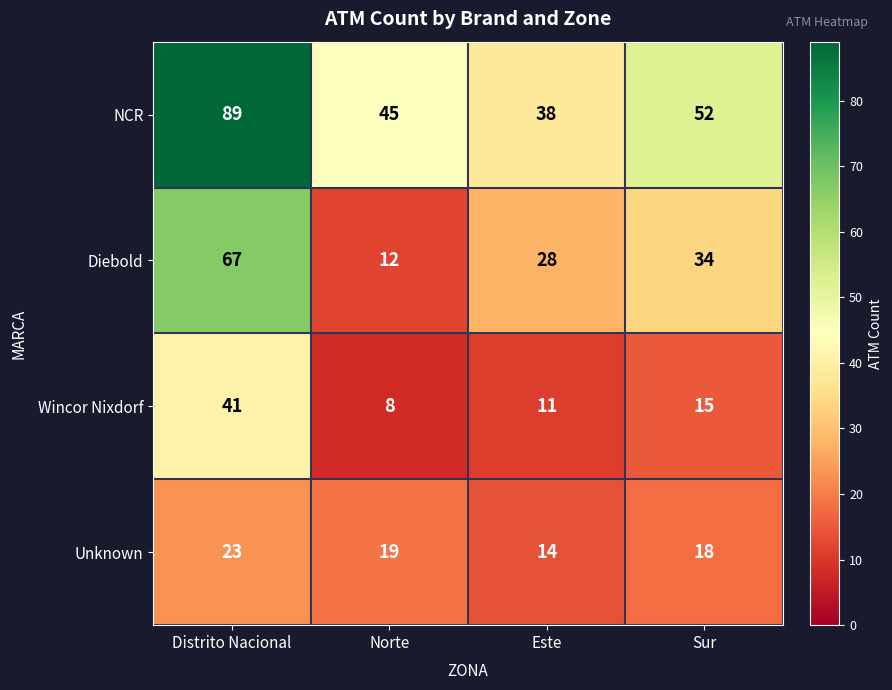

Reading left to right, what are all the values shown in this chart?

NCR: Distrito Nacional=89	Norte=45	Este=38	Sur=52
Diebold: Distrito Nacional=67	Norte=12	Este=28	Sur=34
Wincor Nixdorf: Distrito Nacional=41	Norte=8	Este=11	Sur=15
Unknown: Distrito Nacional=23	Norte=19	Este=14	Sur=18